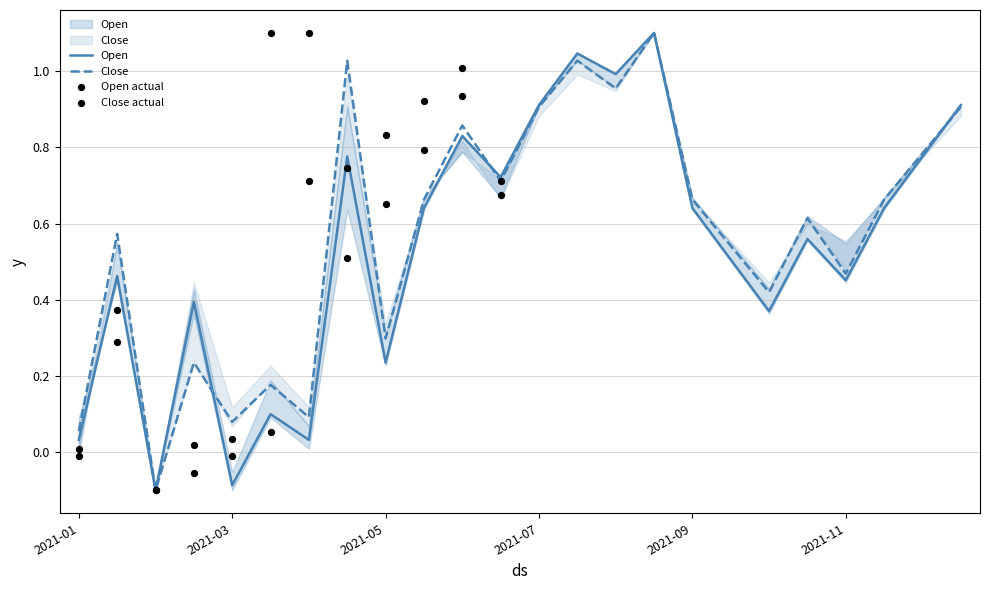

Which series has the widest spread of Y values?

Open